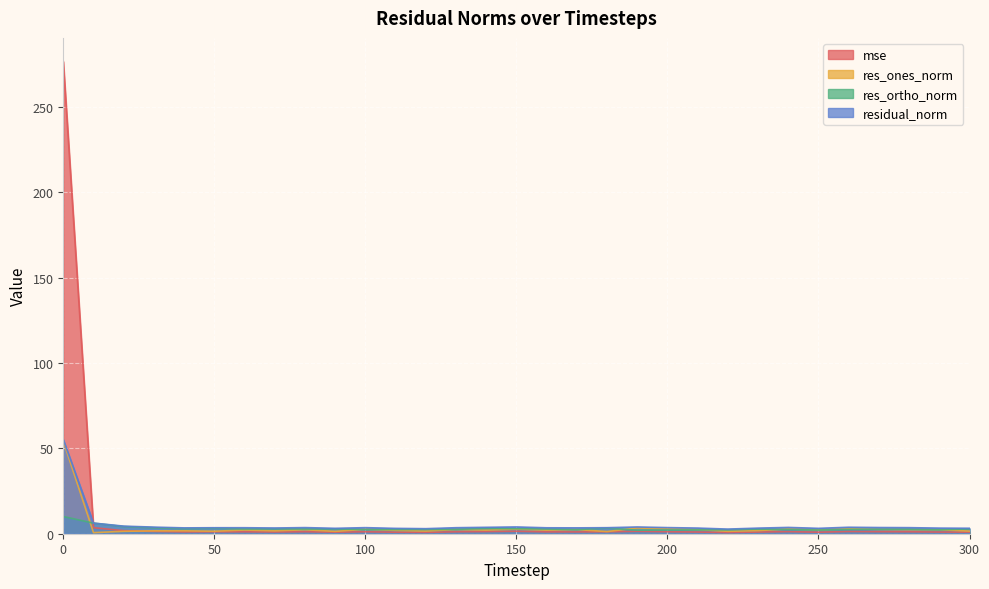

Reading right to left, list all the values displayed in this chart.

mse: 0.9	1.0	1.2	1.2	1.3	0.9	1.2	1.0	0.7	1.0	1.2	1.4	1.1	1.1	1.1	1.4	1.3	1.1	0.8	0.9	1.2	0.9	1.2	1.0	1.1	1.1	1.1	1.4	1.8	3.5	276.8
res_ones_norm: 1.5	2.3	2.4	2.5	2.9	2.3	2.8	1.8	1.4	2.4	2.8	3.4	1.3	2.4	2.1	2.7	2.1	2.4	1.6	1.9	2.6	1.4	2.3	1.7	2.2	1.5	1.7	1.7	1.4	0.6	54.2
res_ortho_norm: 2.8	2.3	2.7	2.6	2.5	2.2	2.5	2.7	2.3	2.2	2.2	2.1	3.3	2.4	2.8	3.0	3.1	2.6	2.5	2.5	2.4	2.9	2.7	2.9	2.8	3.2	3.0	3.5	4.2	6.2	10.1
residual_norm: 3.2	3.3	3.6	3.6	3.8	3.2	3.7	3.3	2.7	3.3	3.6	4.0	3.5	3.4	3.5	4.0	3.8	3.5	3.0	3.1	3.6	3.2	3.6	3.4	3.5	3.5	3.4	3.9	4.4	6.2	55.2